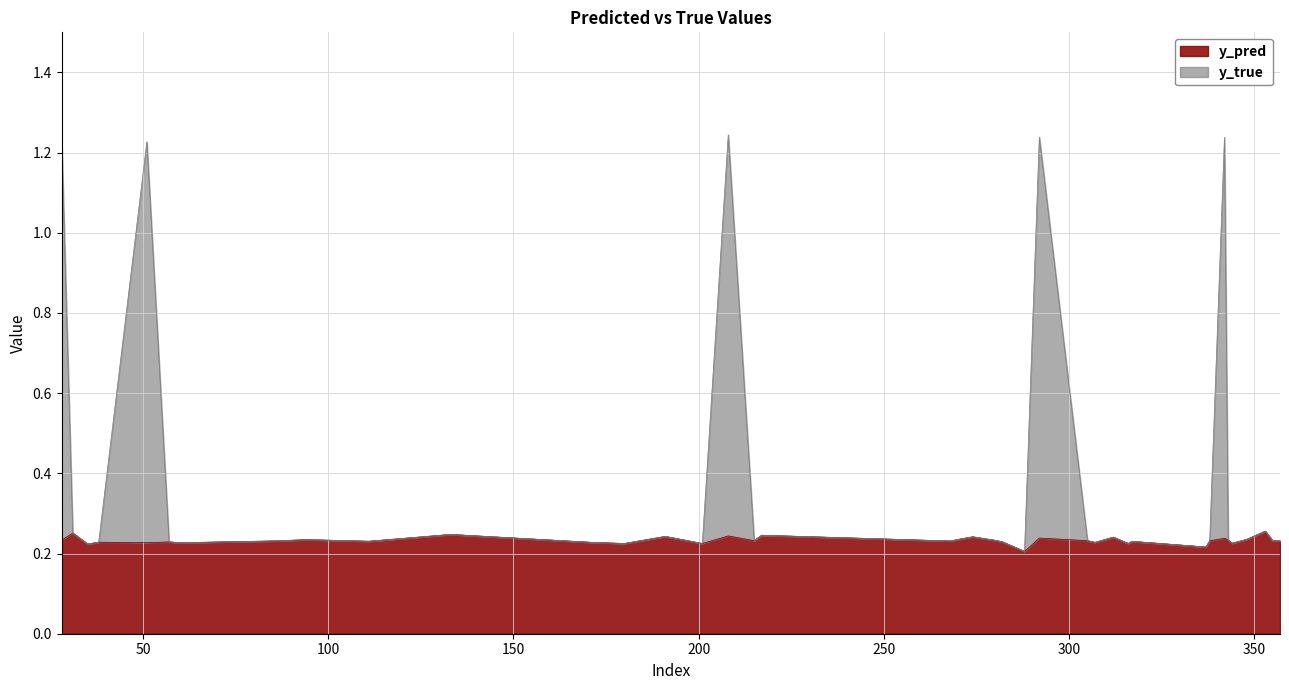

Between 215 and 305, which is larger?

215